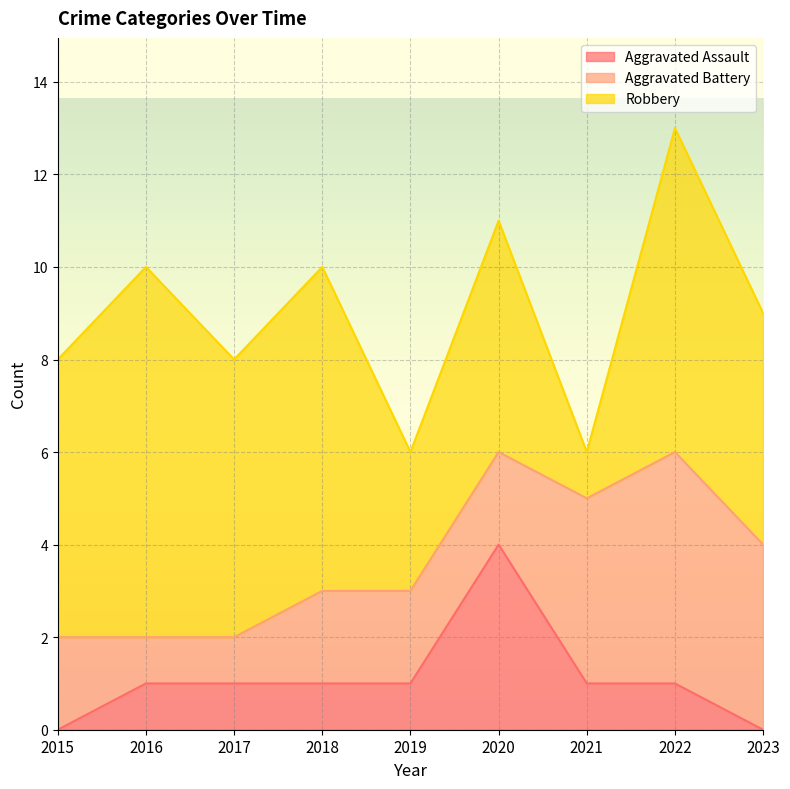

Which series has the widest spread of values?

Robbery